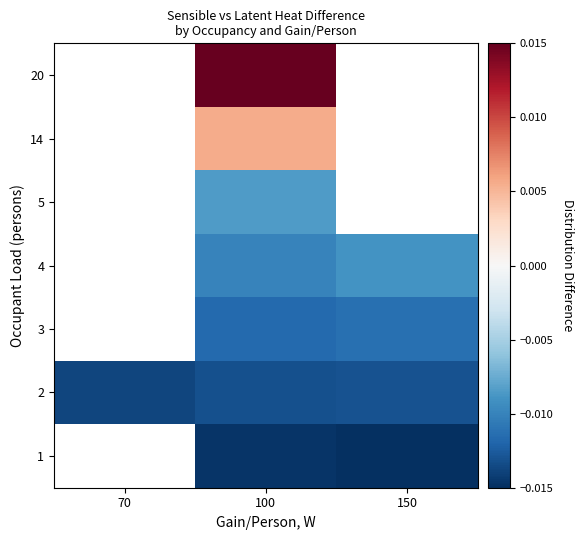

Is it true that row_3 equals -0.0 at 100?

False